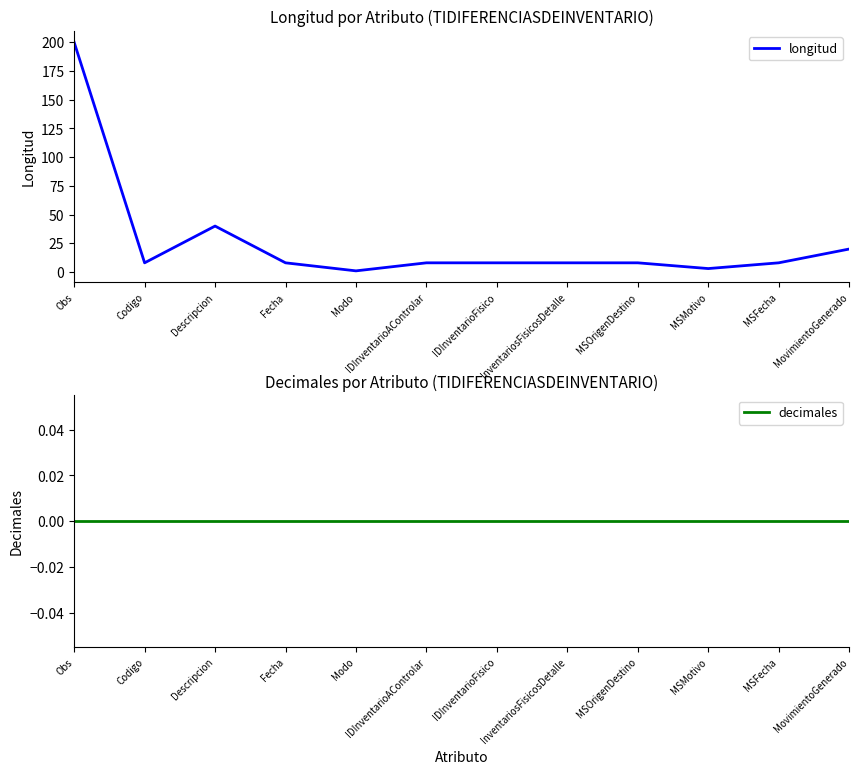

Between MSOrigenDestino and MSFecha, which series saw the biggest shift?

longitud